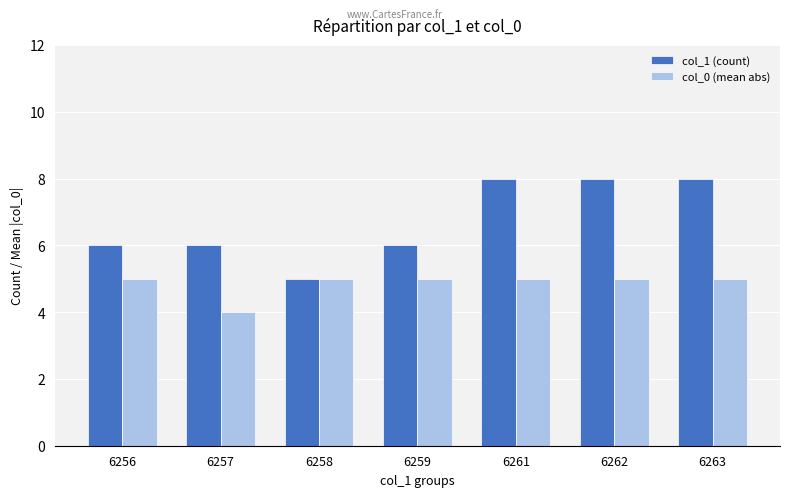

How many bars are there in total?

14